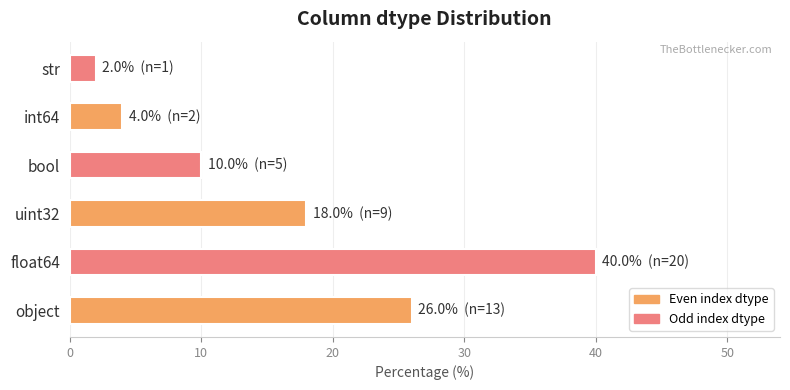

Which has a higher value, bool or int64?

bool